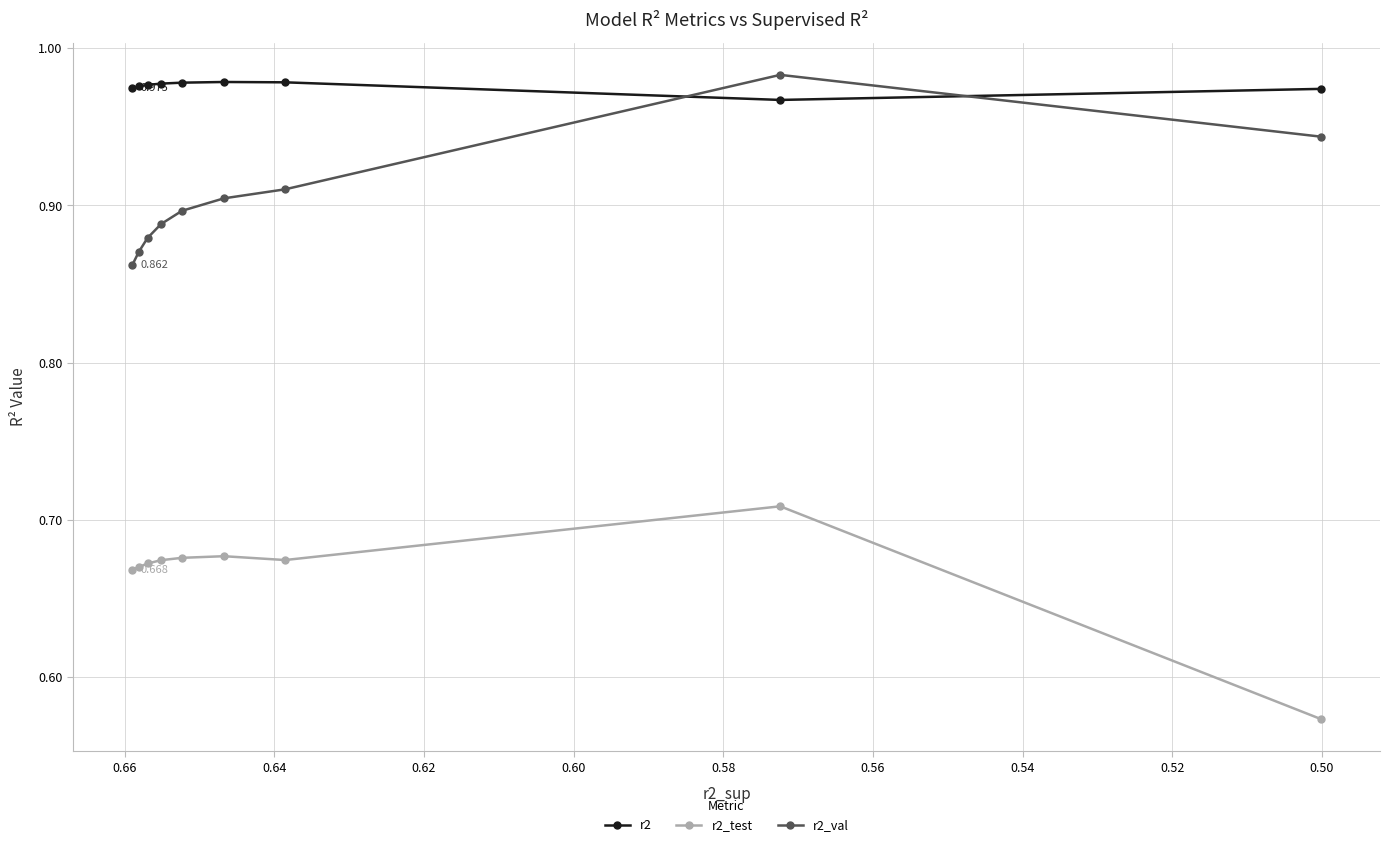

What is the difference between the highest and lowest values at 0.60?

0.3